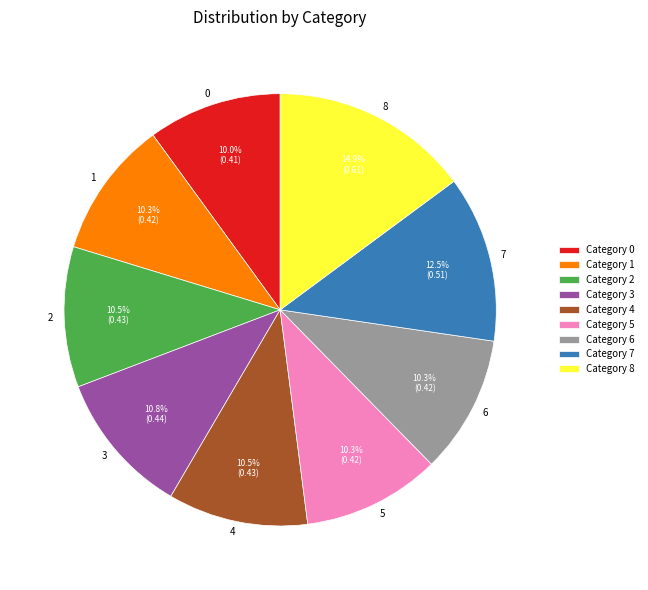

Is there a majority slice in this chart?

No